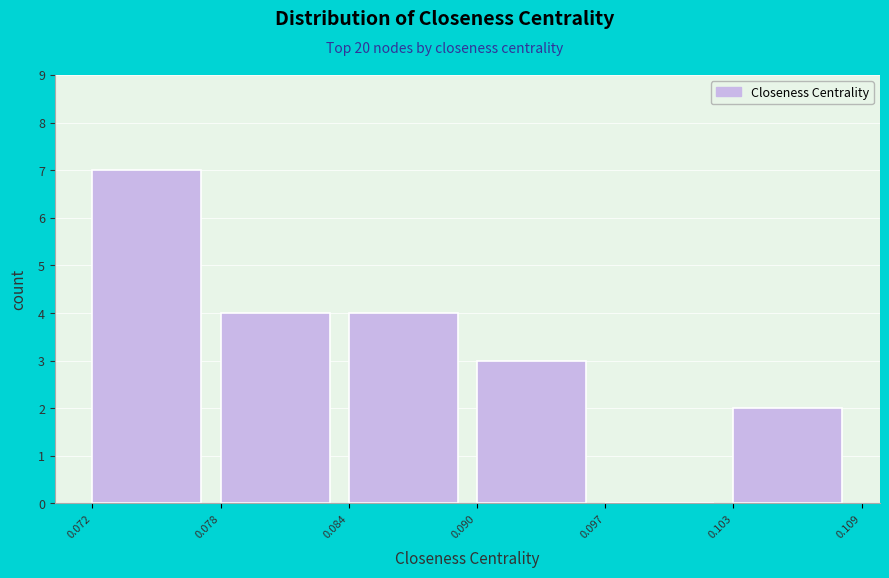

Reading left to right, extract all data points from this chart.

0.072=7	0.078=4	0.084=4	0.090=3	0.097=0	0.103=2